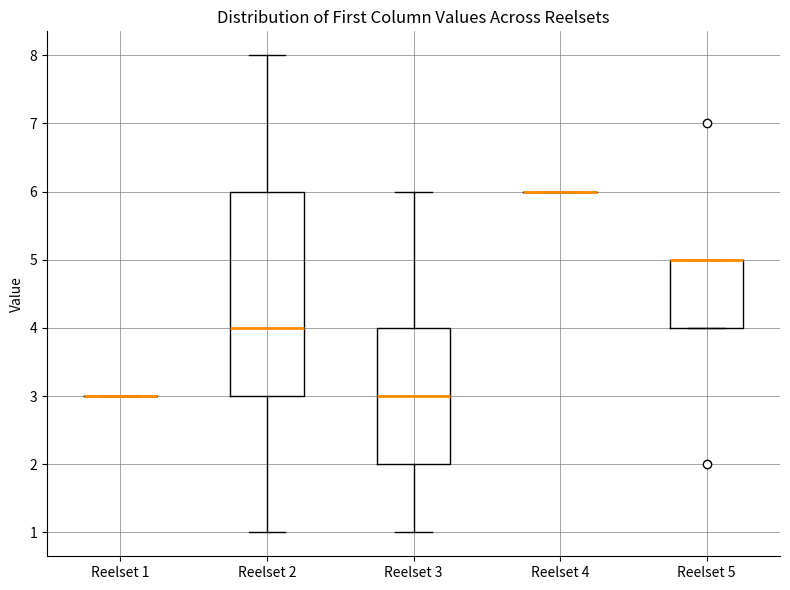

Reading left to right, read every box against the y-axis: the position of its median line, the range the box covers, and the ends of its whiskers. The values are not printed on the chart, so give them approximately, as read against the axis.

Reelset 1: box collapsed to a line at 3, whiskers 3 to 3
Reelset 2: median 4, box 3 to 6, whiskers 1 to 8
Reelset 3: median 3, box 2 to 4, whiskers 1 to 6
Reelset 4: box collapsed to a line at 6, whiskers 6 to 6
Reelset 5: median 5 (drawn on the box's upper edge), box 4 to 5, whiskers 4 to 5